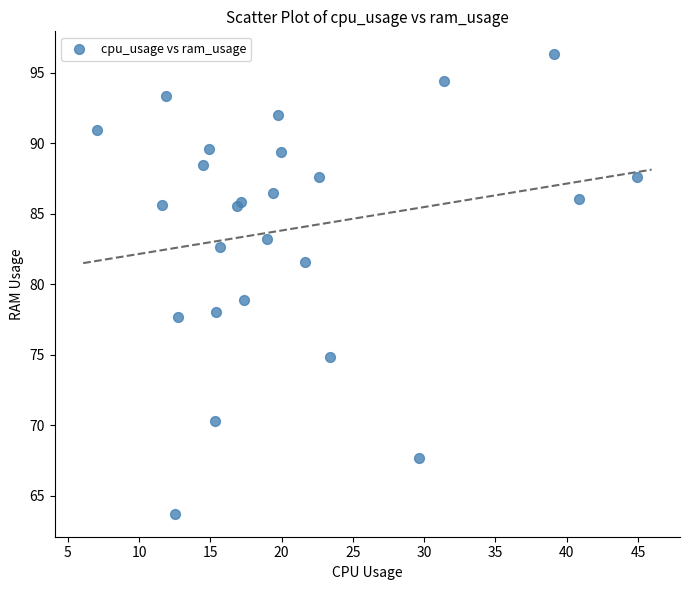

What Y value in the scatter plot is closest to 80?

78.9